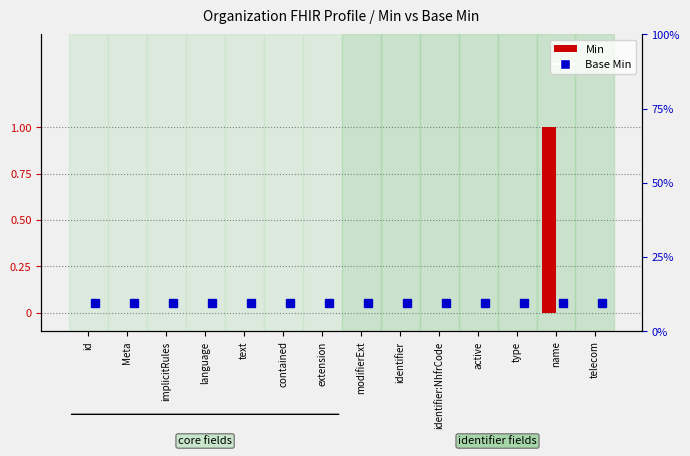

Reading left to right, what are all the values shown in this chart?

Min: 0	0	0	0	0	0	0	0	0	0	0	0	1	0
Base Min: 0	0	0	0	0	0	0	0	0	0	0	0	0	0